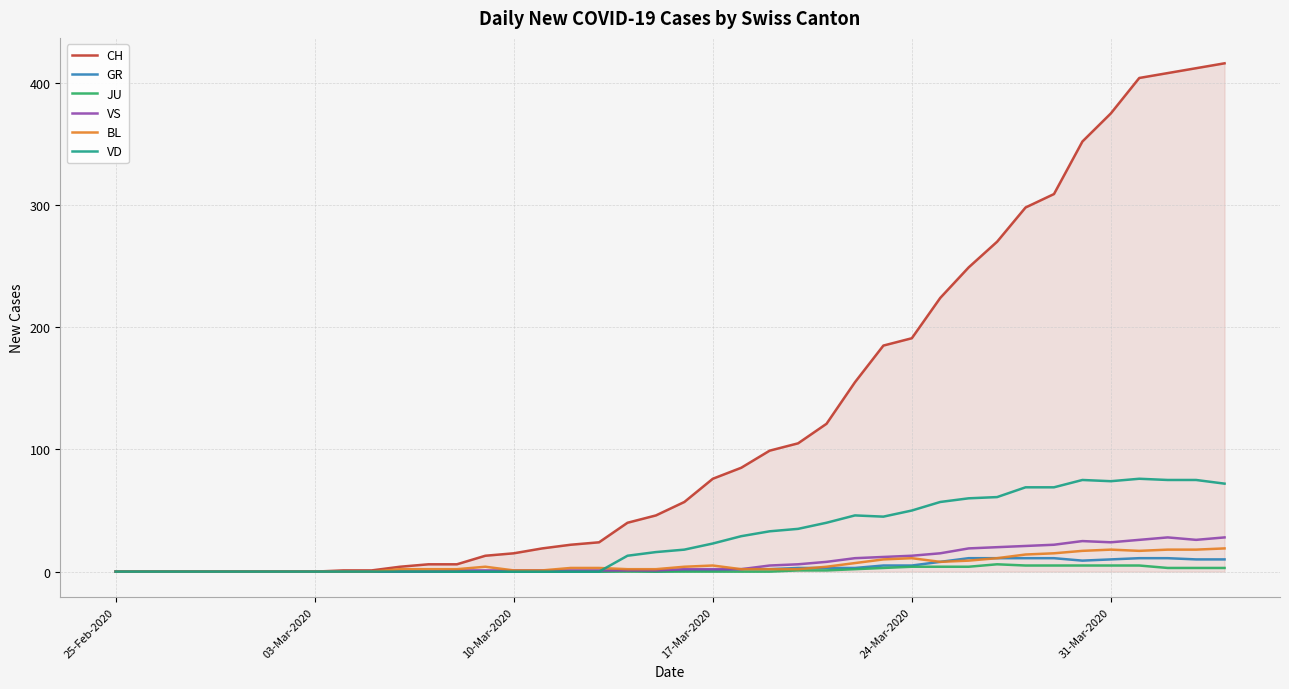

What is the difference between the maximum and second lowest values in the BL series?

19